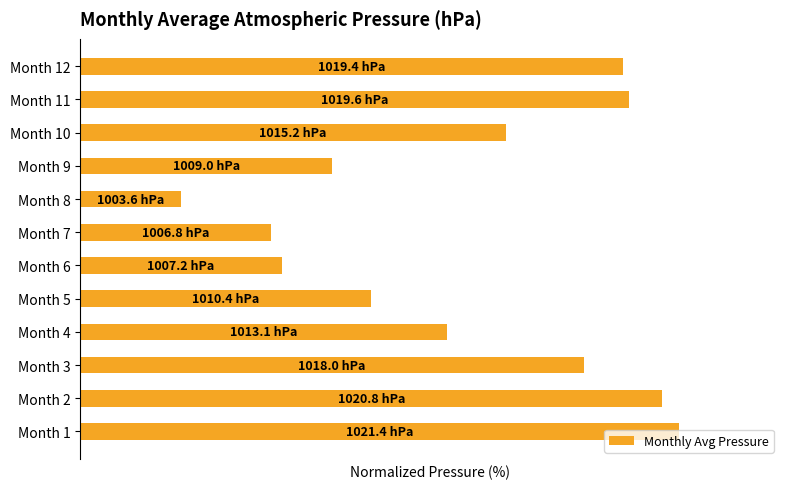

Does the chart contain any negative values?

No